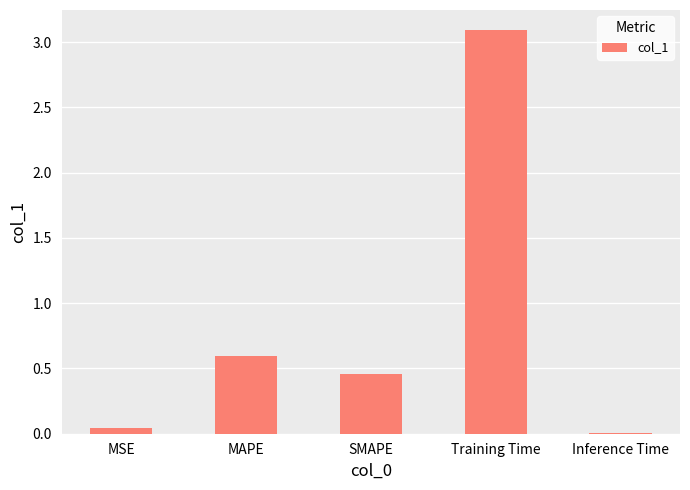

The chart shows a value of 0.3 at SMAPE. True or false?

False